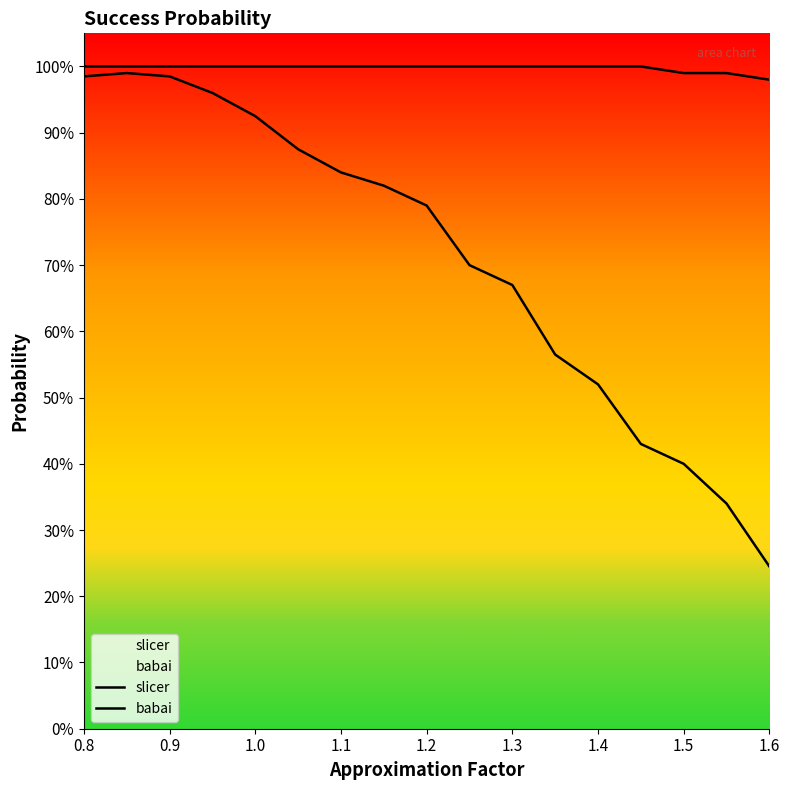

Rank the series by their average value, from highest to lowest.

slicer, babai